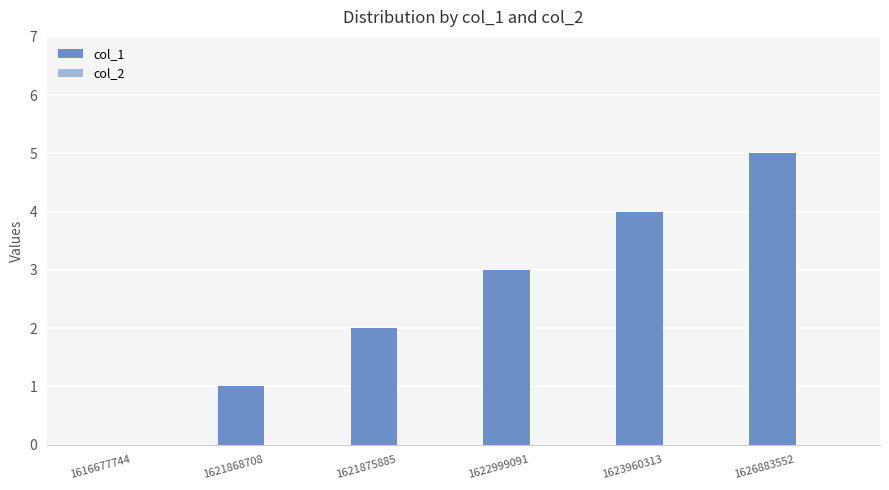

What is the sum of the values at 1622999091 and 1621868708?

4